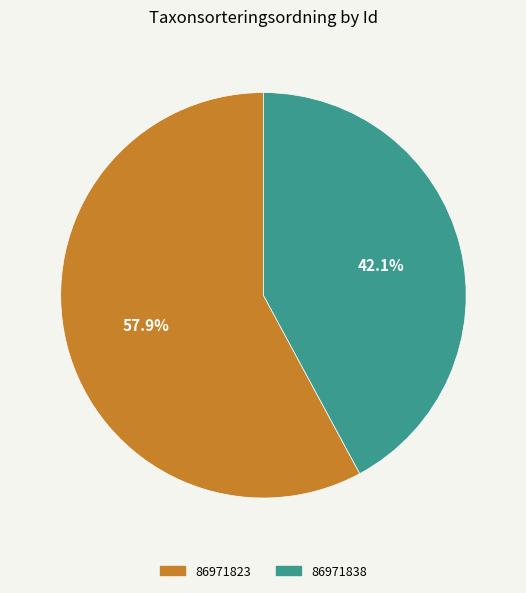

How much of the chart is everything except 86971823?

42.1%